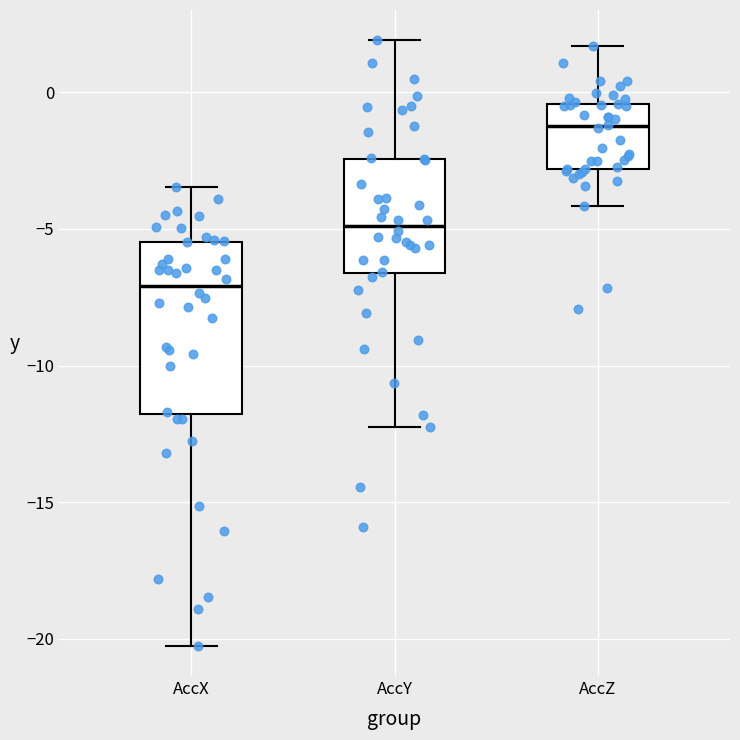

Which box is the tallest, from its lower edge to its upper edge?

AccX